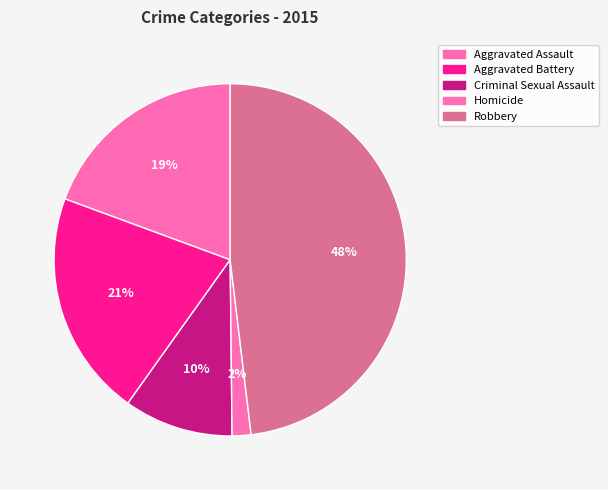

Which slice is the largest?

Robbery